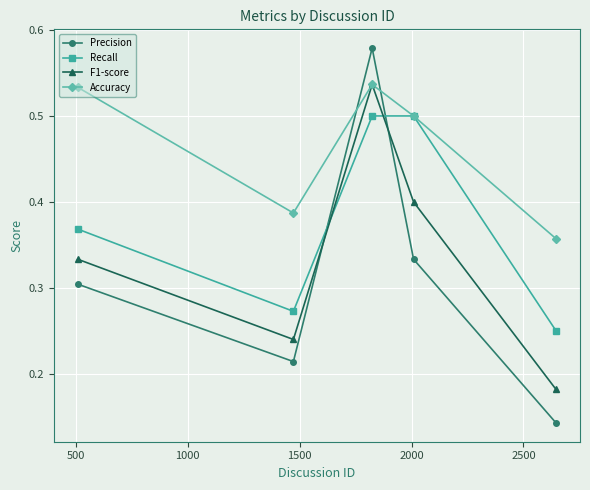

In Precision, how many points are higher than both neighbors (excluding endpoints)?

1